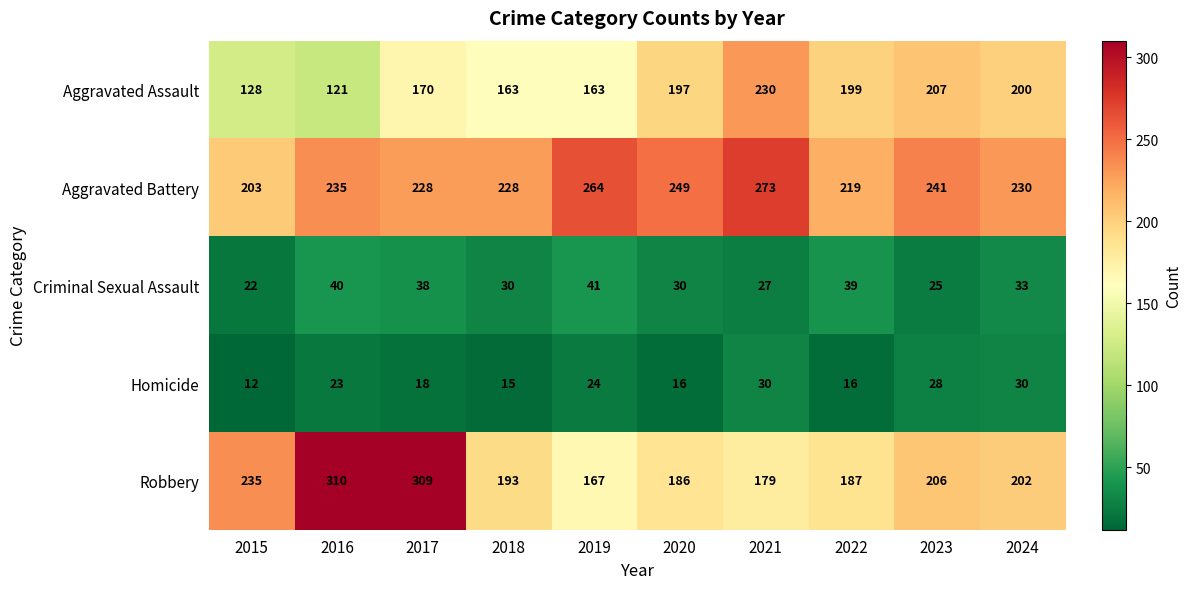

What is the spread (max minus min) of values at 2016?

287